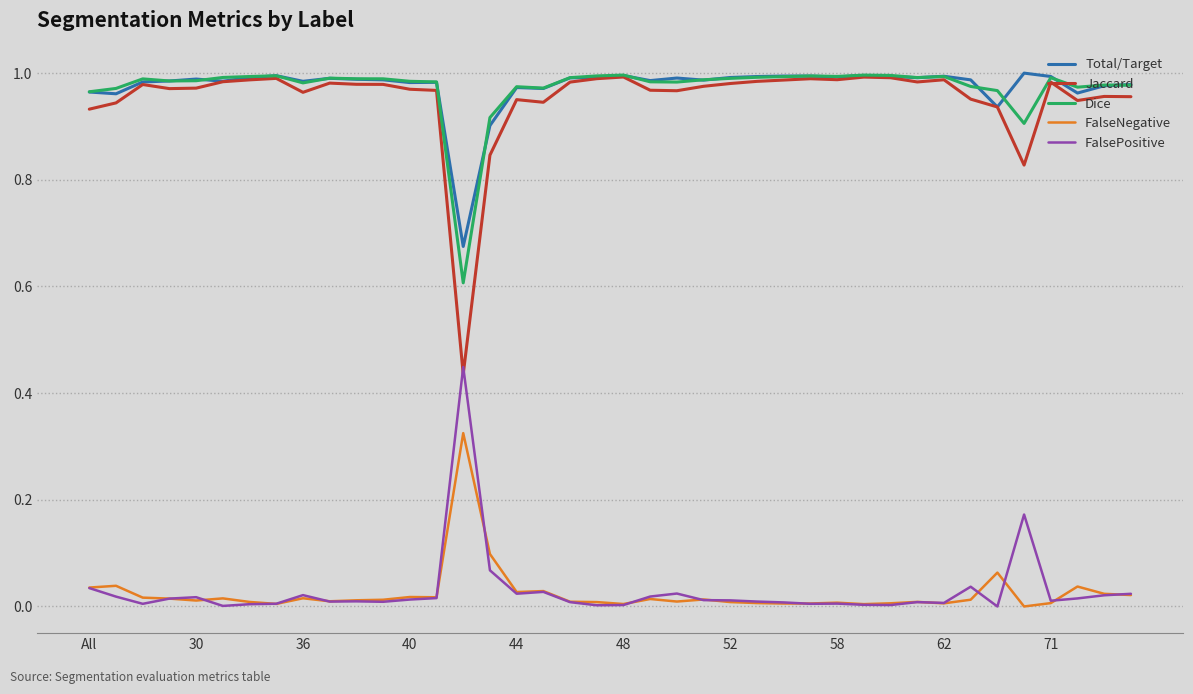

Which series has the largest range (max minus min)?

Jaccard